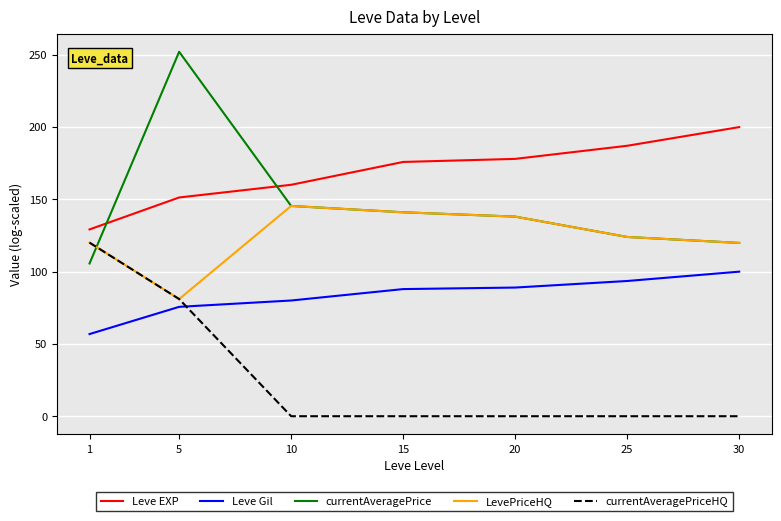

At which category does currentAveragePrice reach its first local peak?

5